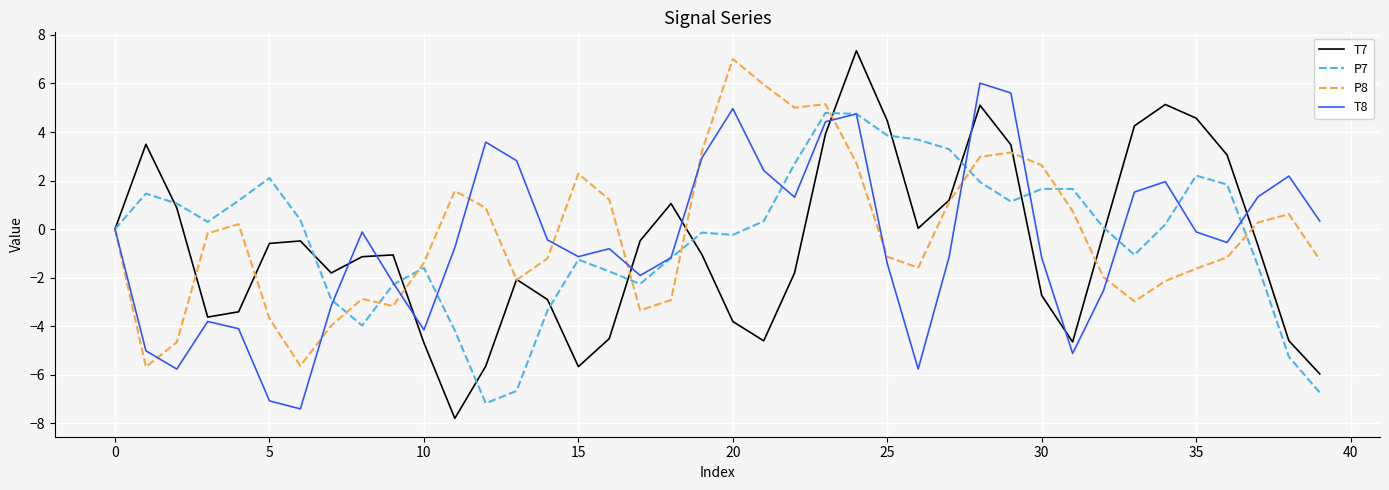

What is the lowest value of the P8 series?

-5.7